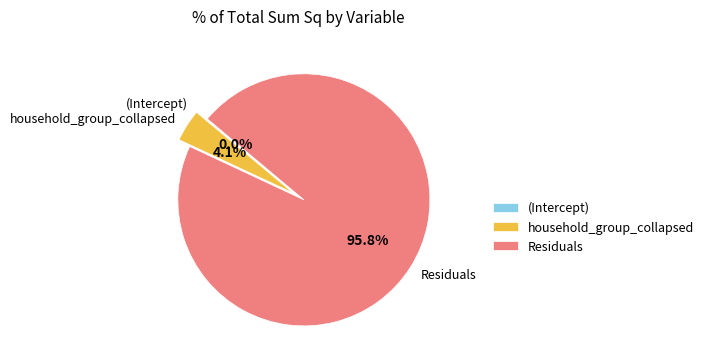

Is it true that household_group_collapsed is 18% of the pie?

False